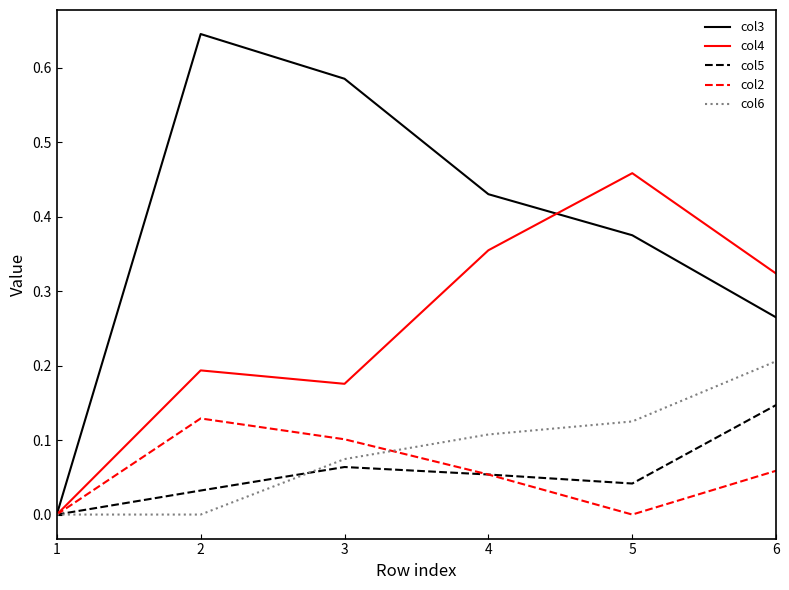

Which series has the largest total across all categories?

col3